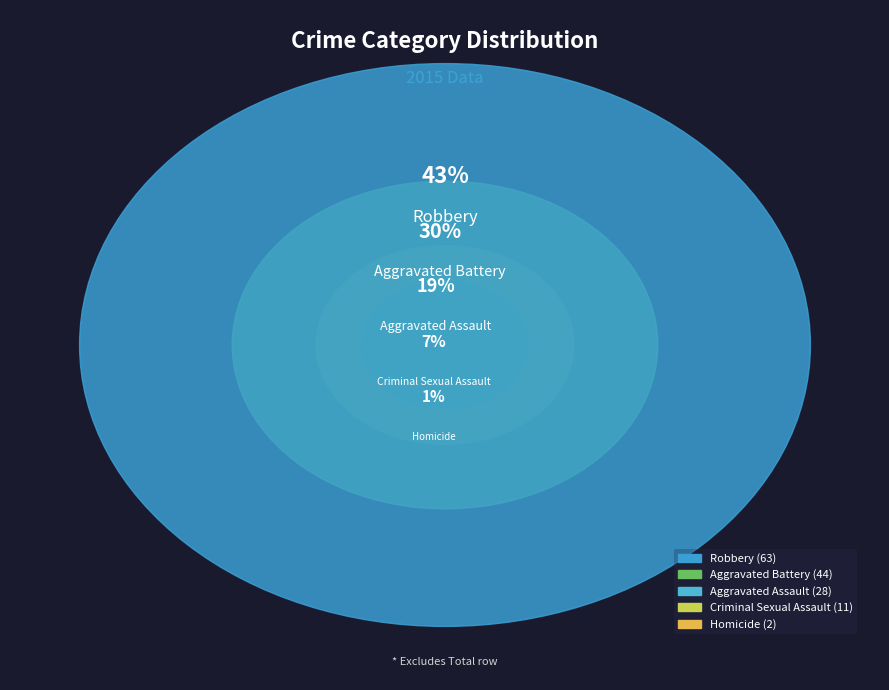

To the nearest percent, what is the difference between the Robbery and Criminal Sexual Assault slice percentages?

35%